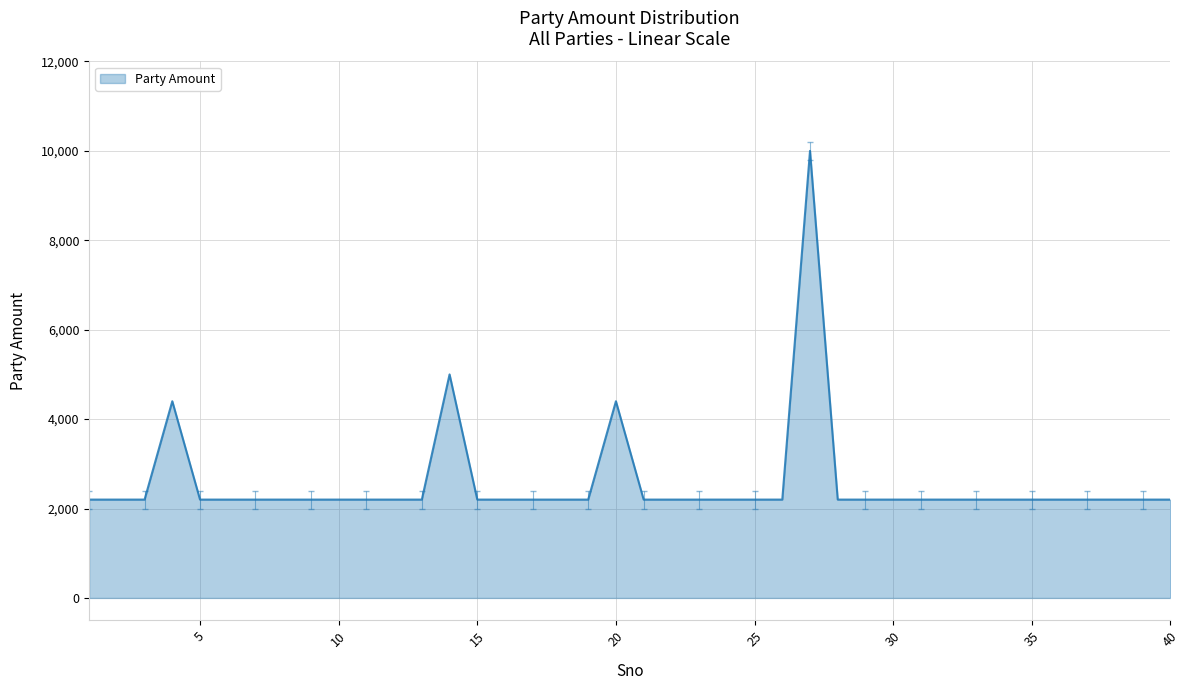

What is the maximum value shown in the chart?

10000